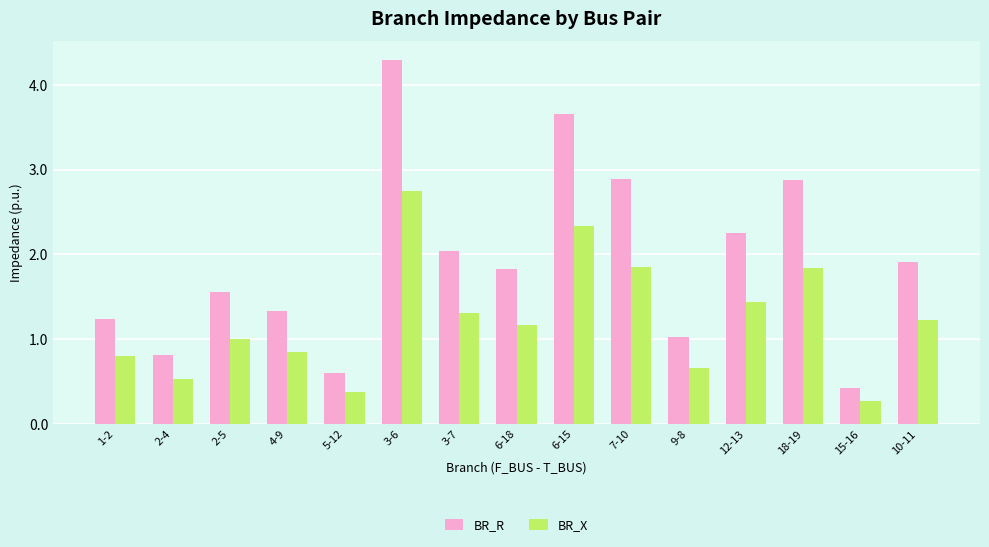

What is the spread (max minus min) of values at 3-7?

0.7